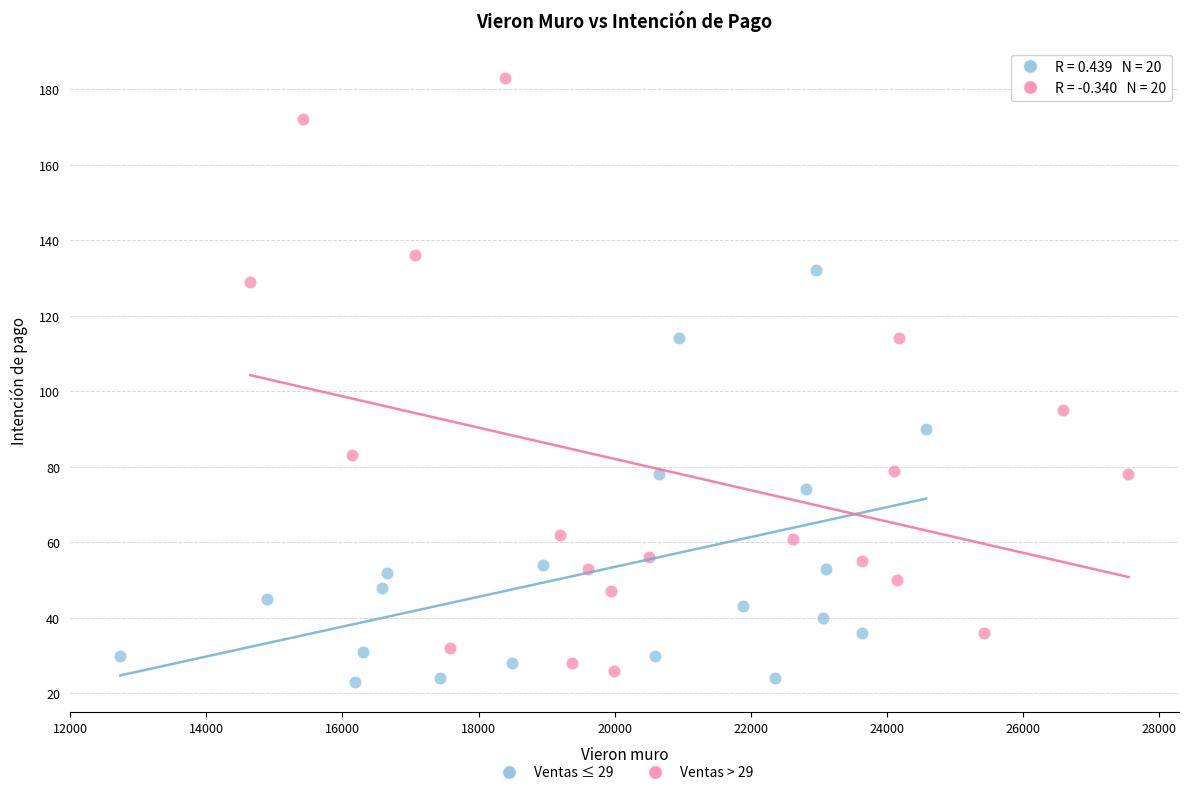

Which series reaches the minimum Y coordinate?

Ventas ≤ 29